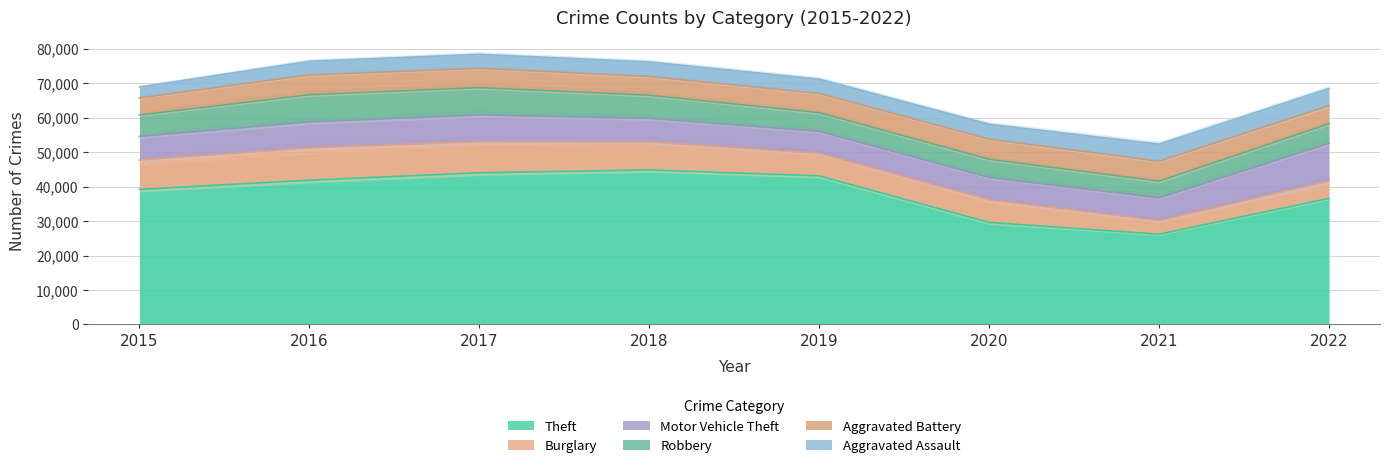

How many series are shown in this chart?

6